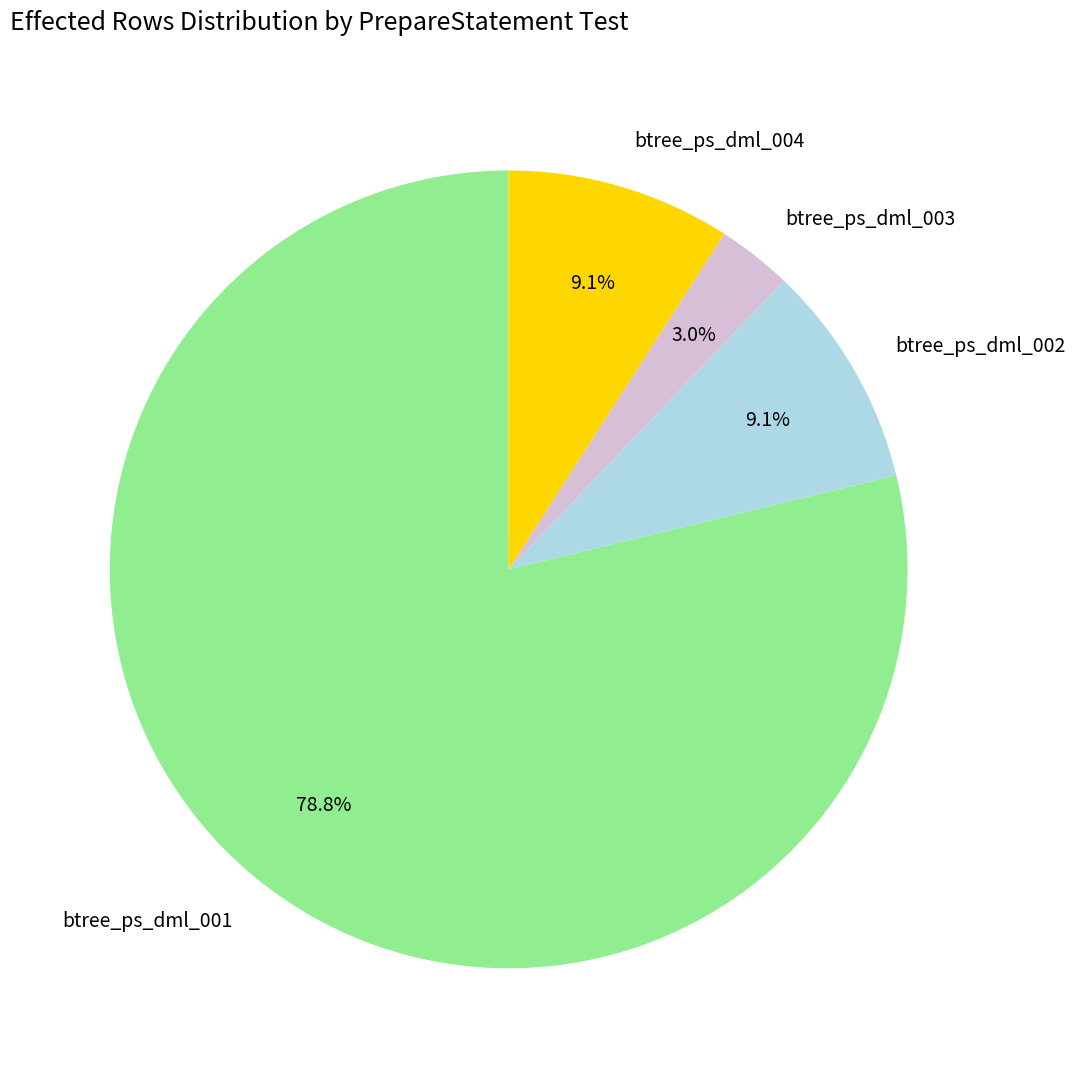

The btree_ps_dml_002 slice represents 19% of the pie. True or false?

False